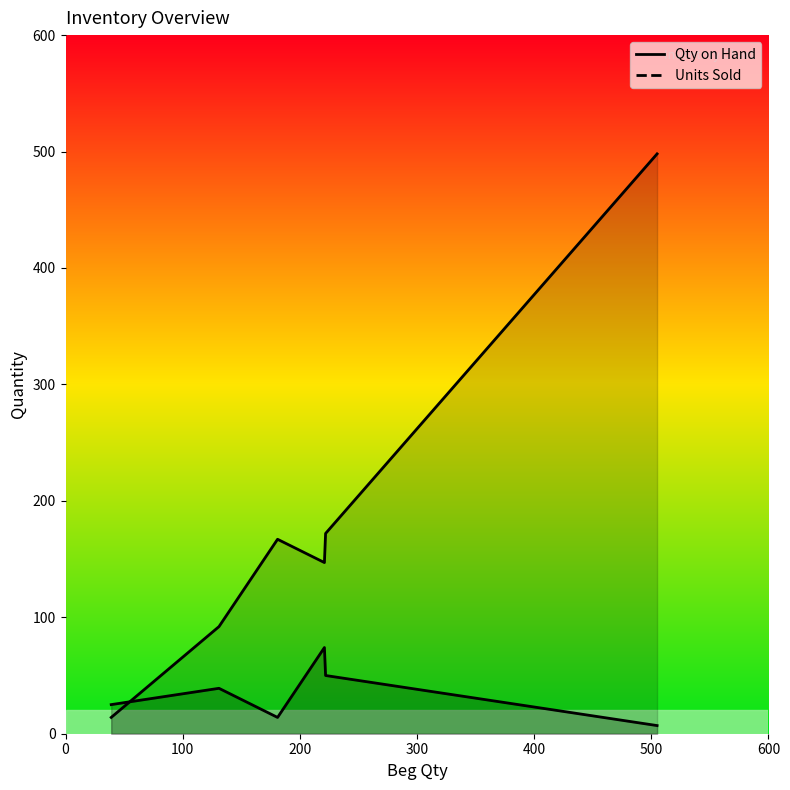

In Qty on Hand, how many points are lower than both neighbors (excluding endpoints)?

1